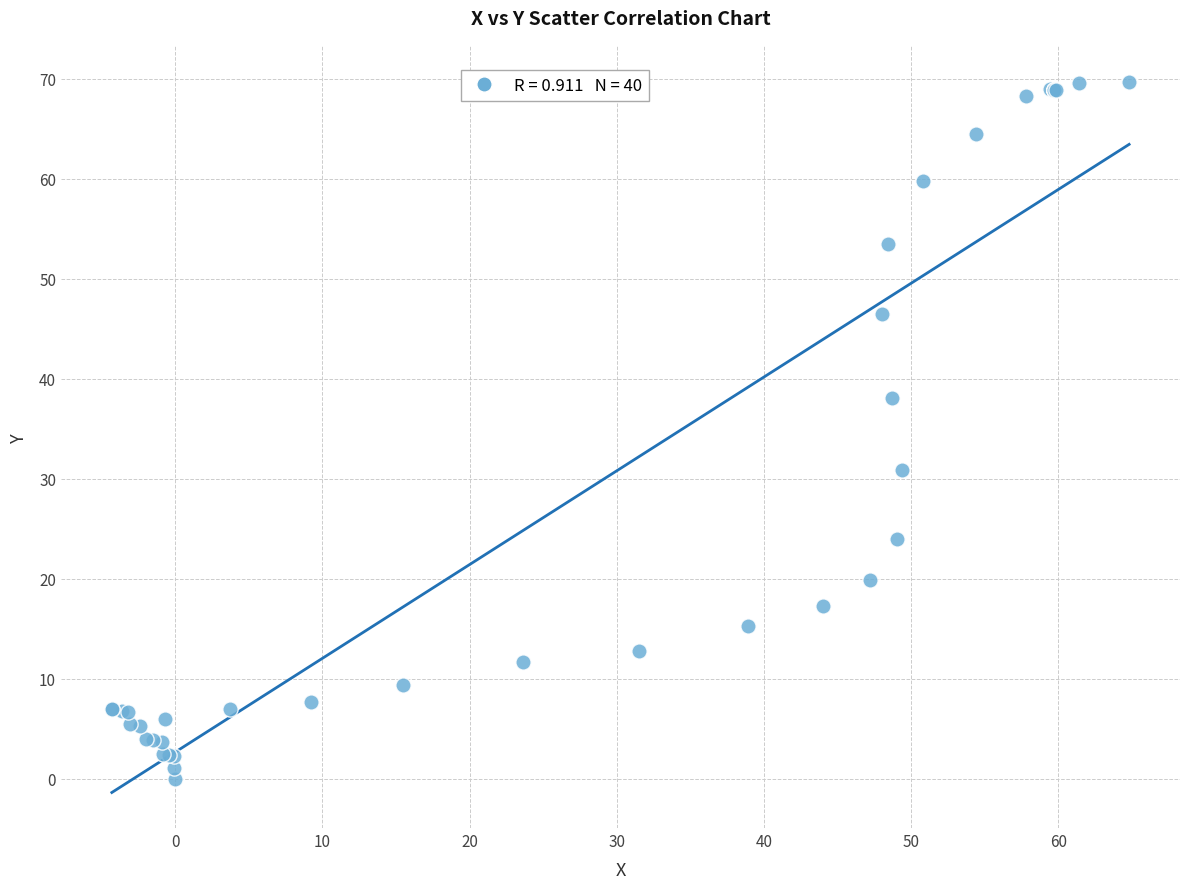

What Y value in the scatter plot is closest to 34?

30.9